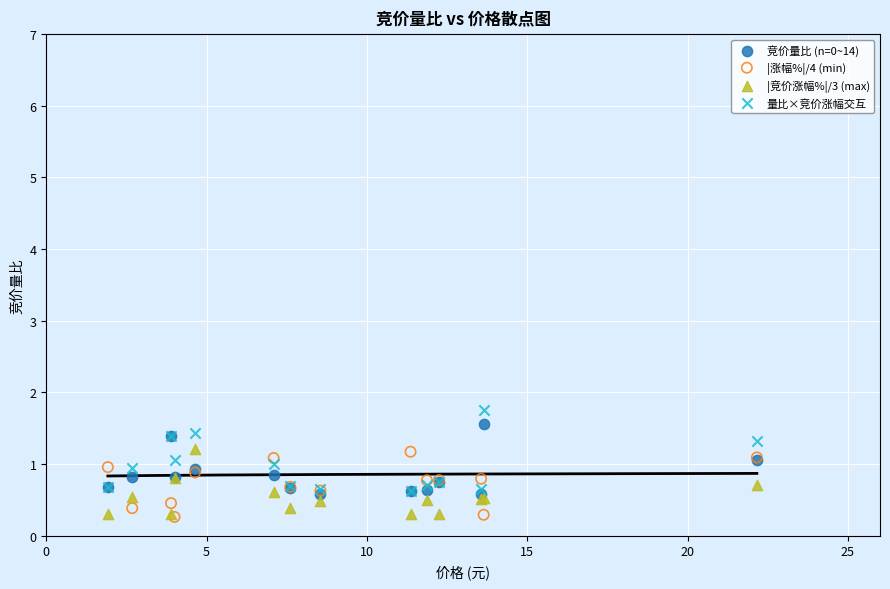

Which series has the widest spread of Y values?

量比×竞价涨幅交互